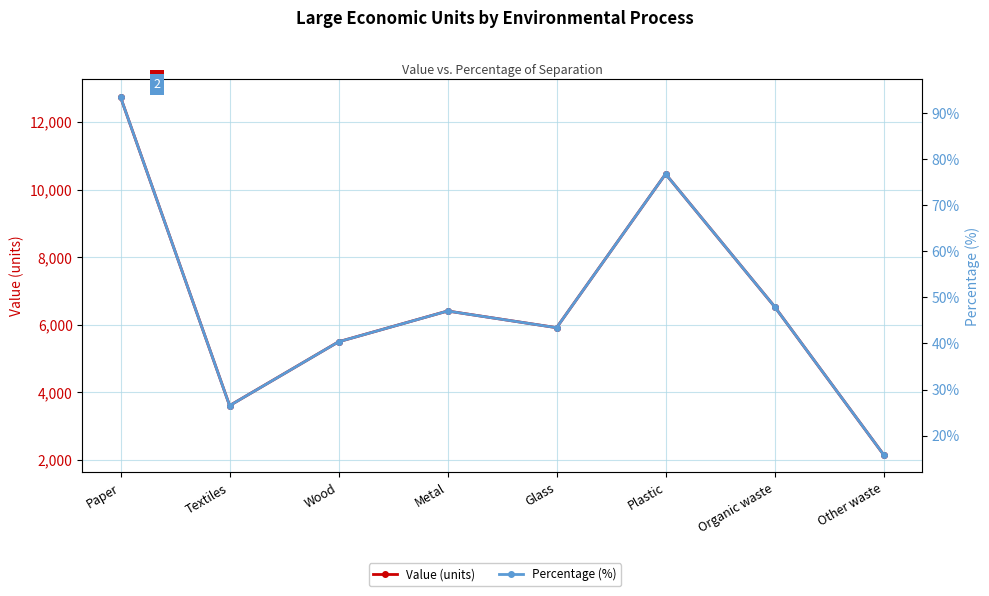

Which series has the widest spread of values?

Value (units)